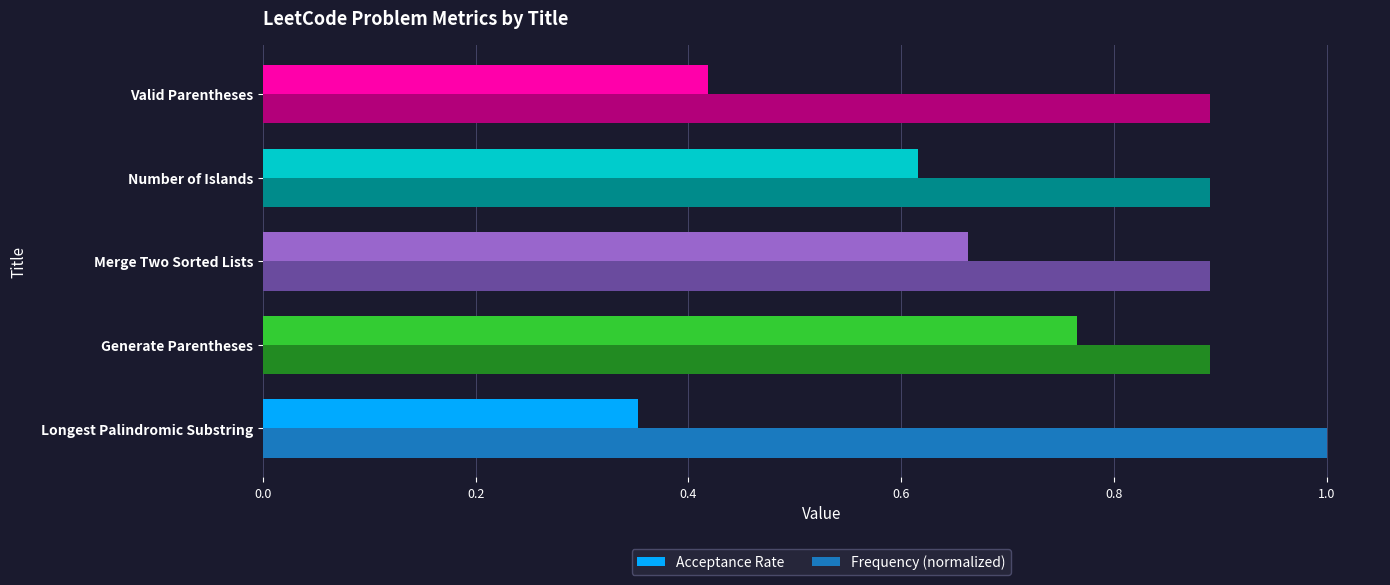

Is the value of Frequency (normalized) at Merge Two Sorted Lists greater than the value of Acceptance Rate at Generate Parentheses?

Yes